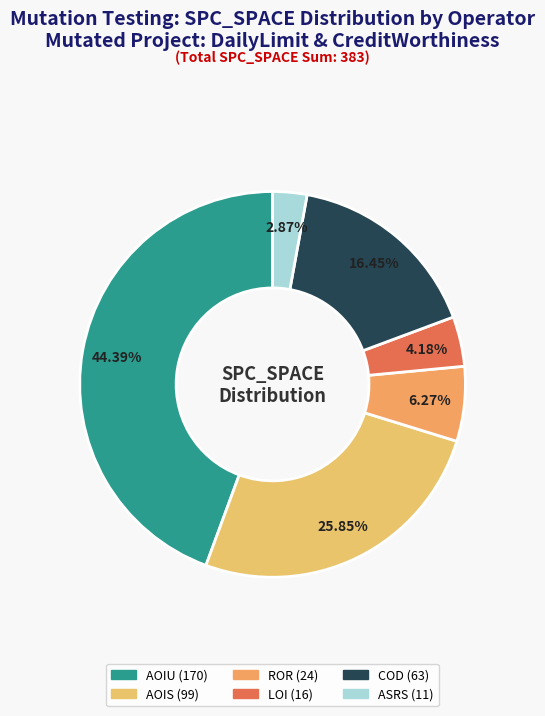

Count the number of slices in the pie.

6